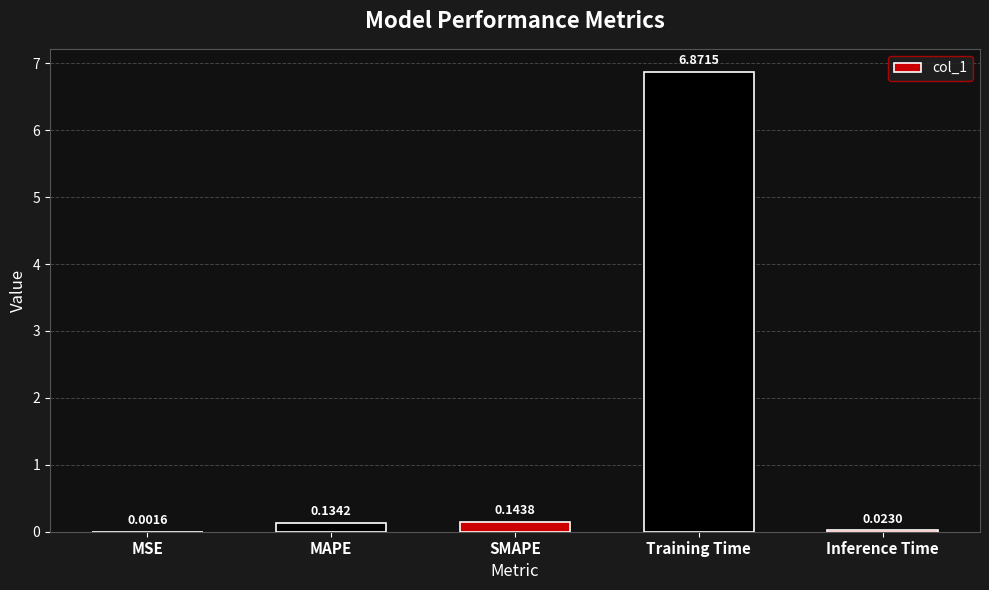

What is the greatest value displayed?

6.9